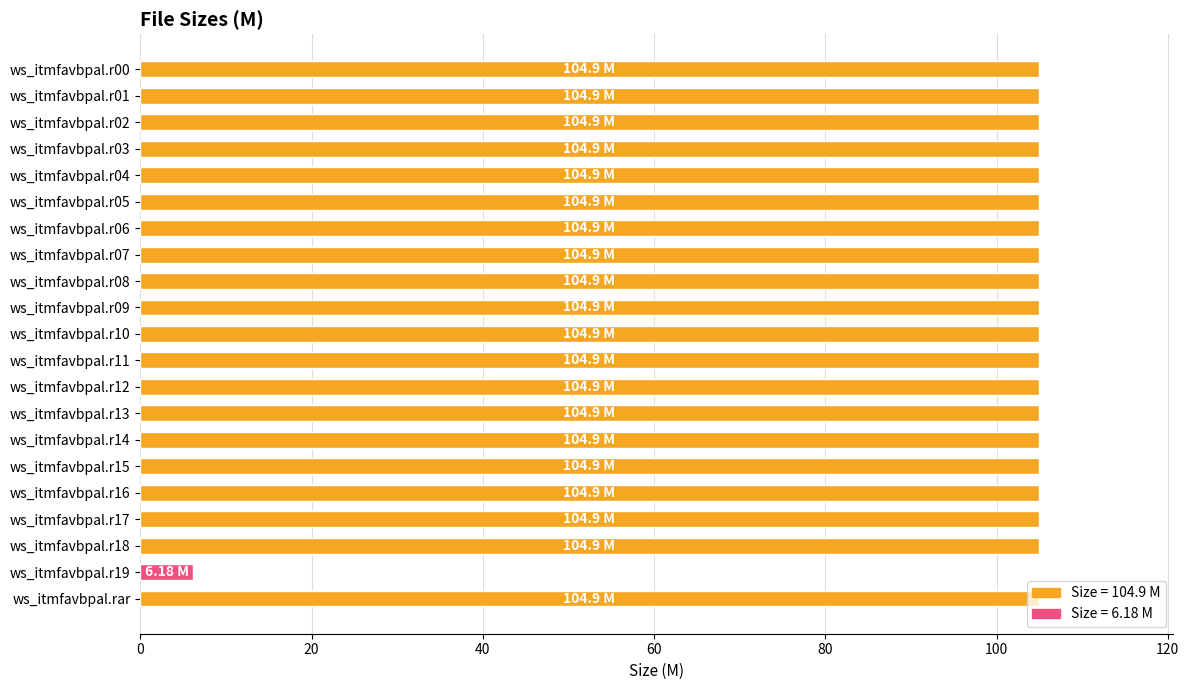

What is the sum of all values?

2104.2